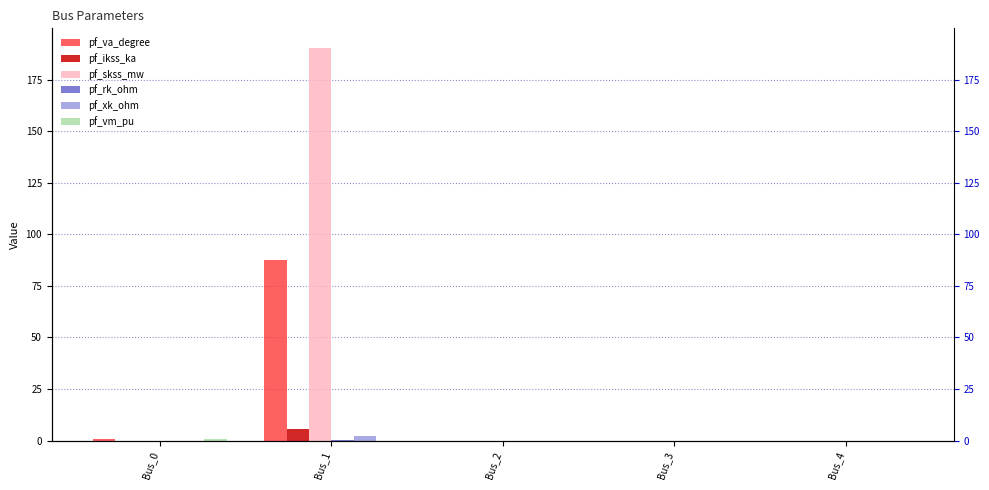

How many values in the pf_rk_ohm series exceed 0?

1